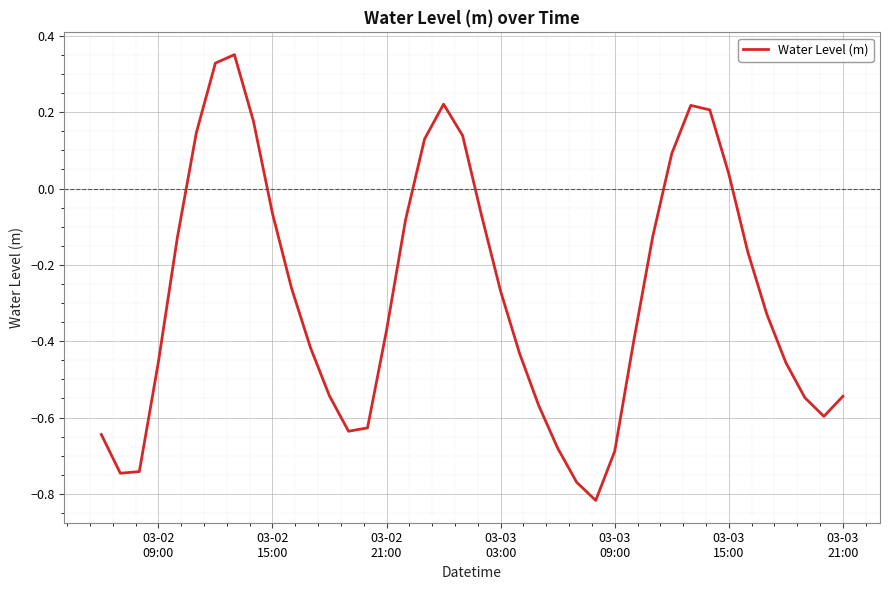

What is the difference between the maximum and minimum values?

1.2